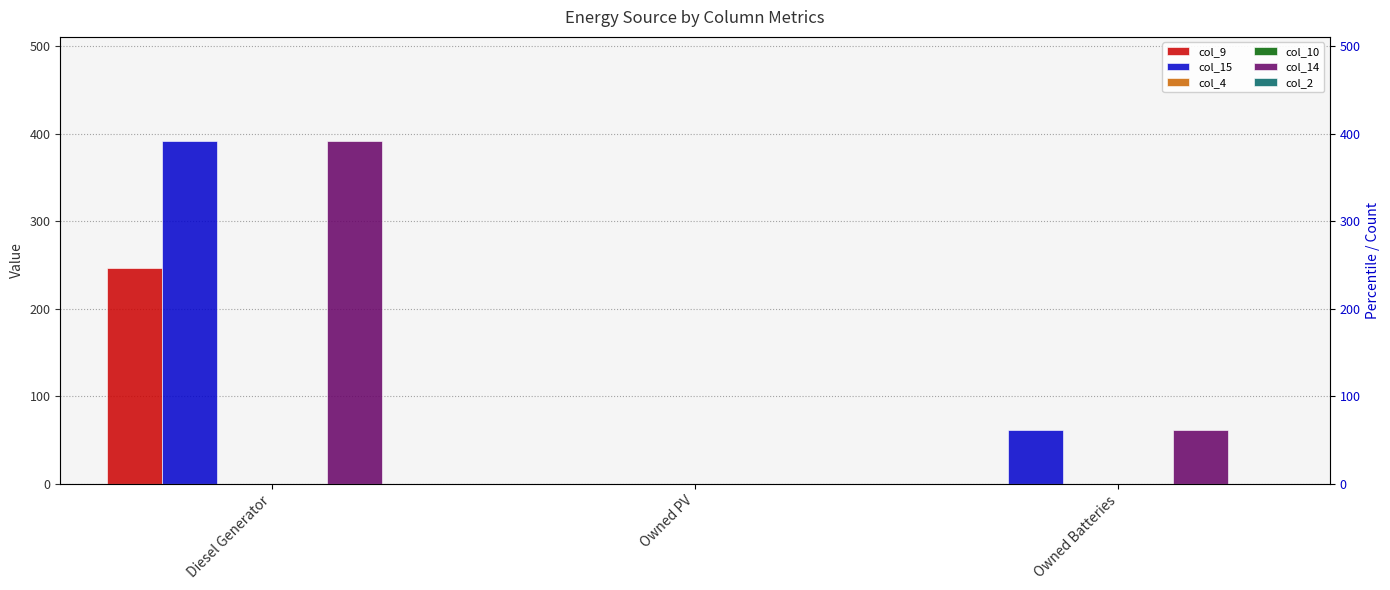

Are the bars grouped side by side (vs. stacked)?

Yes